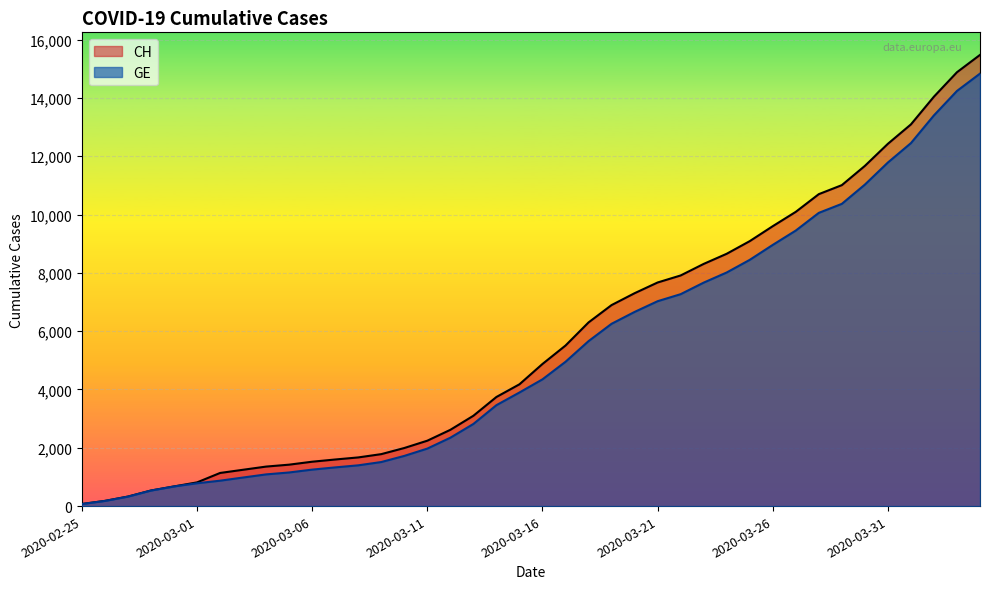

What position from the left is 2020-03-15?

20